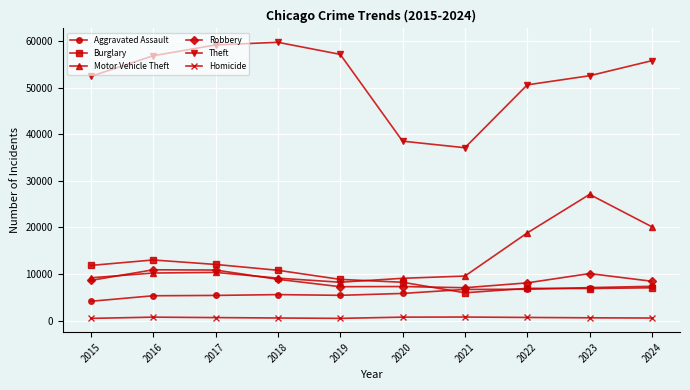

What is the lowest value of the Aggravated Assault series?

4139